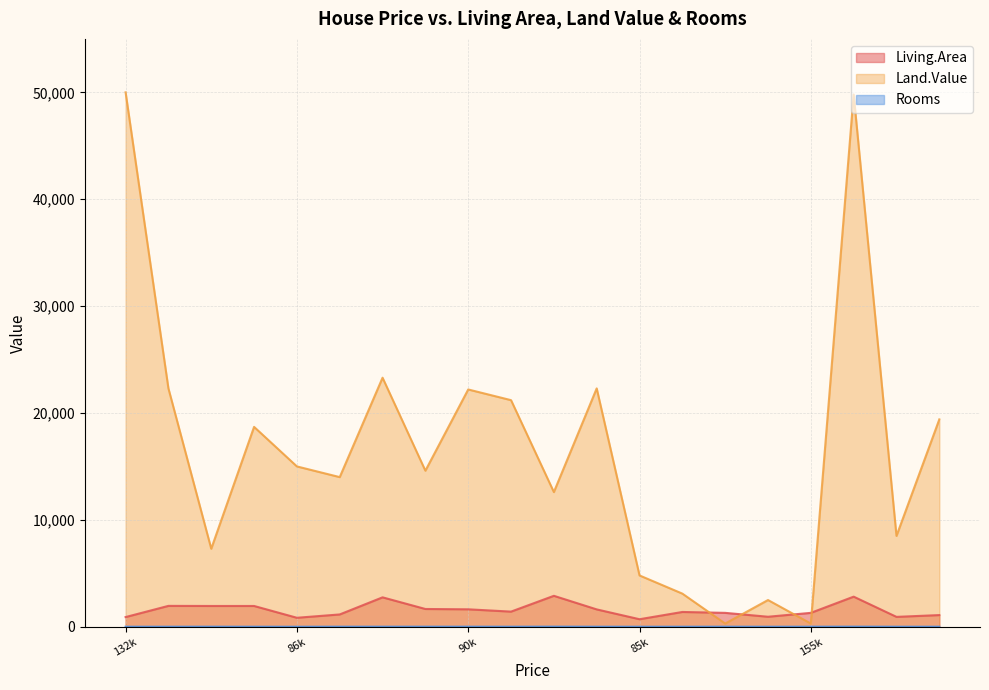

True or false: Land.Value has a value of 30982 at 122900.

False